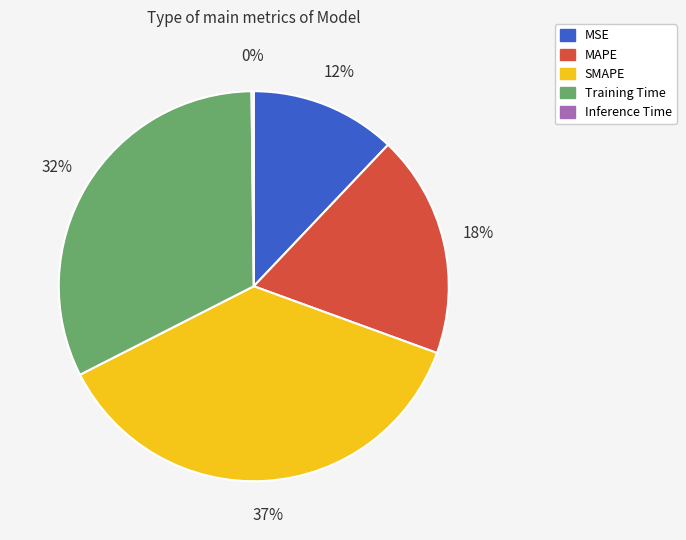

To the nearest percent, what is the combined percentage of MSE and Training Time?

44%